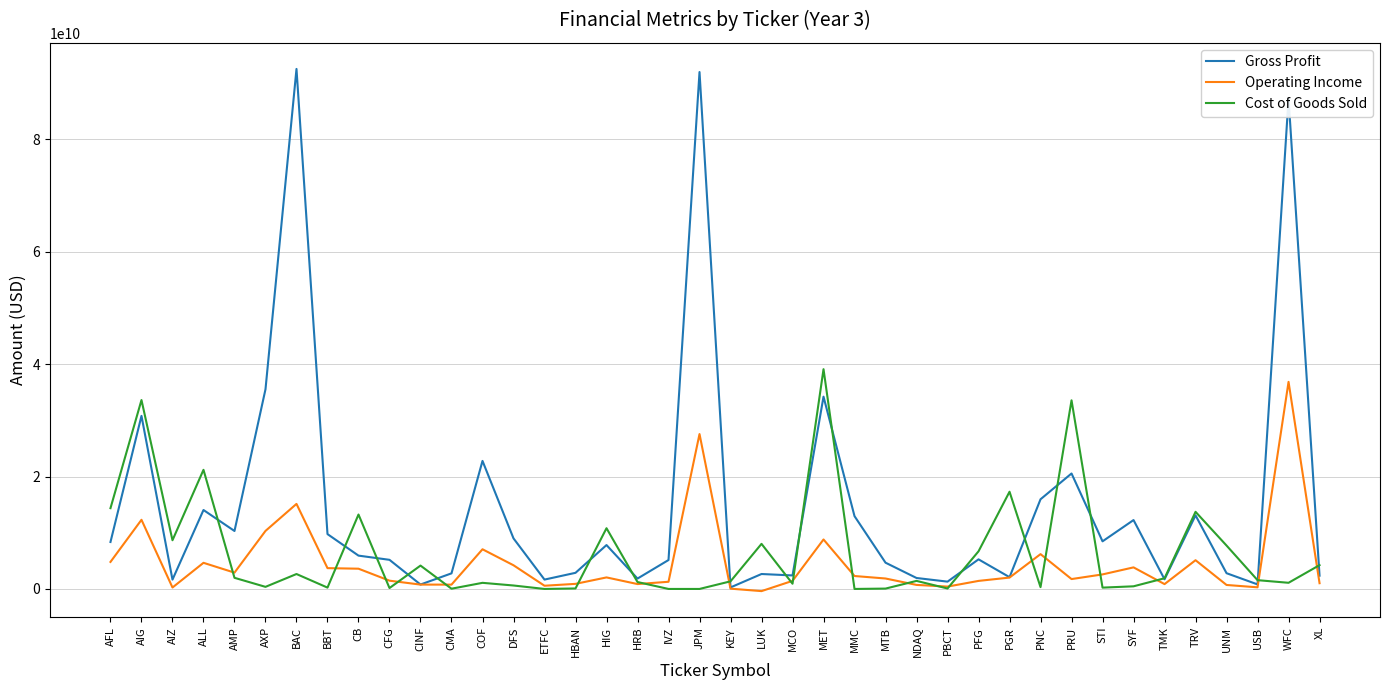

The Gross Profit series shows 13092000000 at TRV. True or false?

True